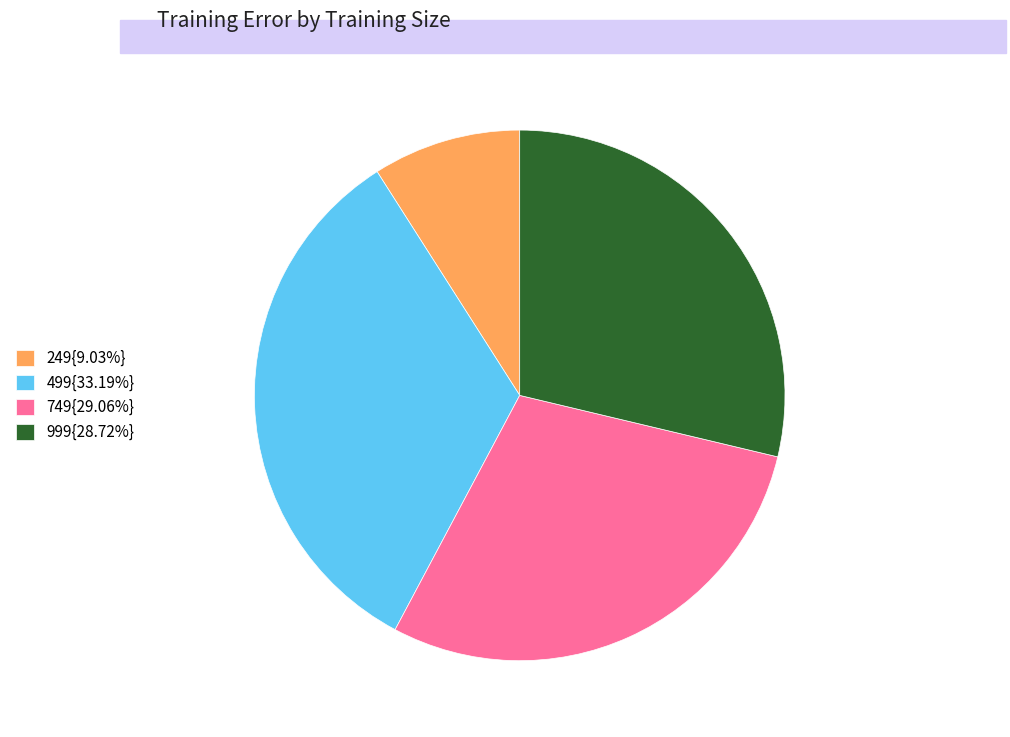

Combined, do 249{9.03%} and 749{29.06%} account for over 50%?

No